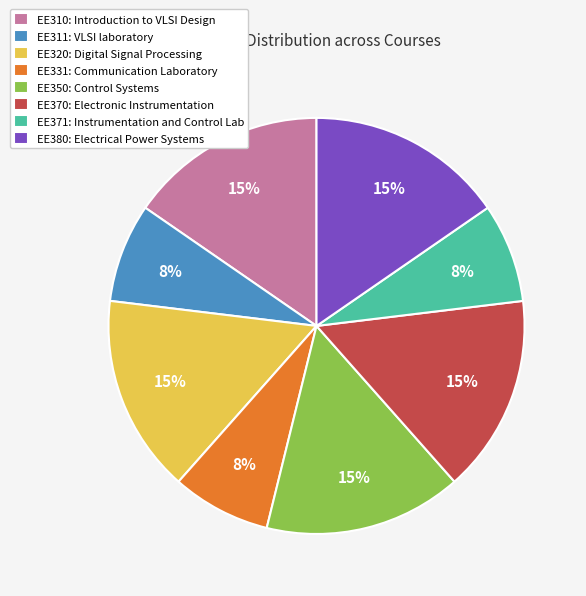

How many segments does this pie chart have?

8